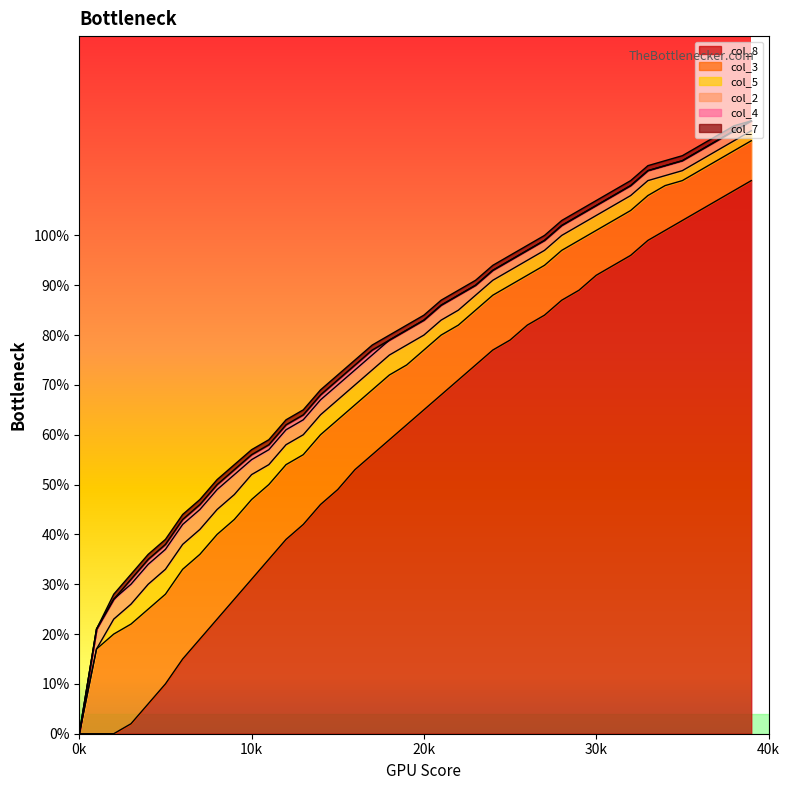

Is the value of col_4 at 38 greater than the value of col_8 at 30?

No